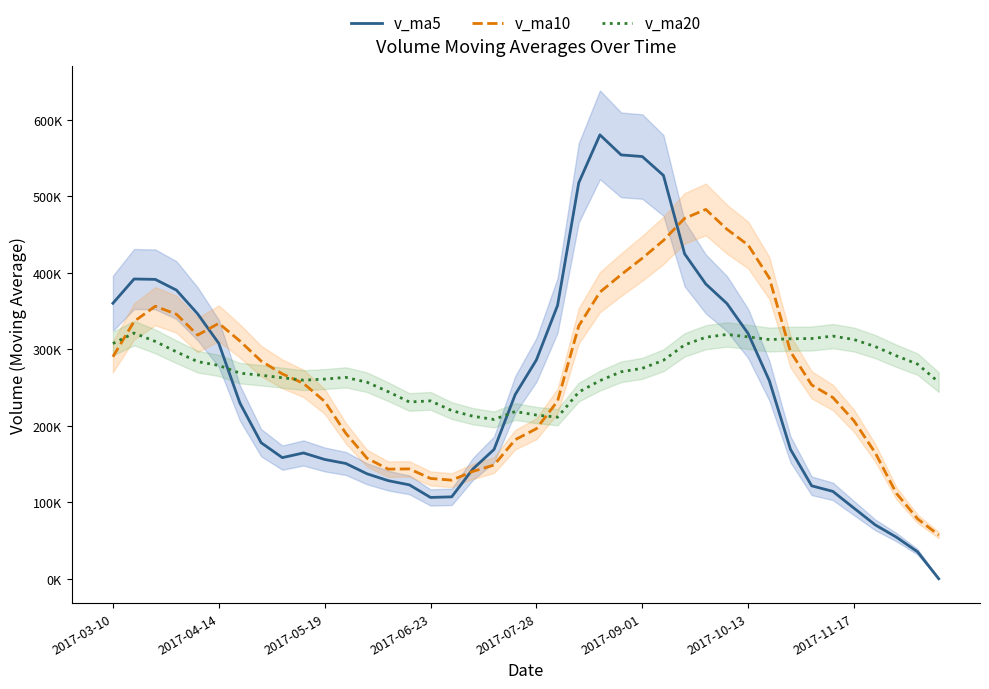

What is the total value across all series at 2017-11-17?

611467.9